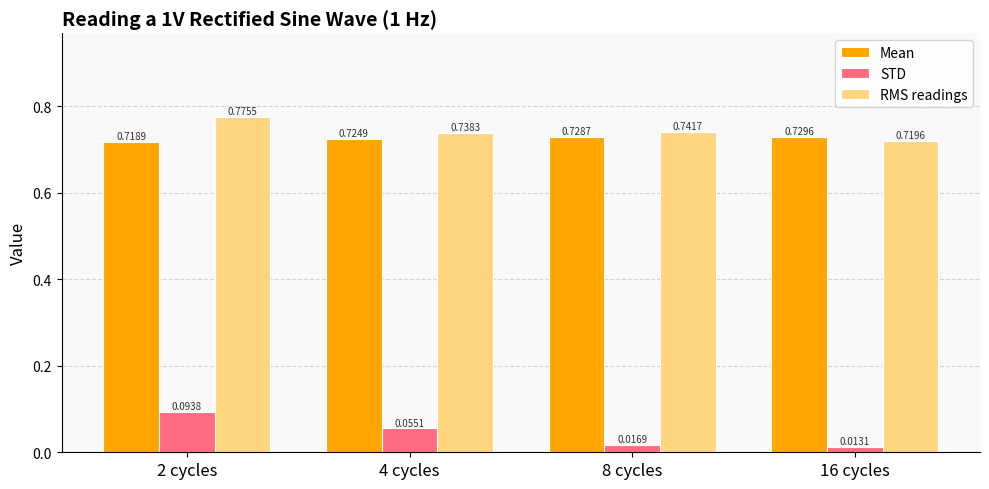

At how many categories does at least one series exceed 0?

4